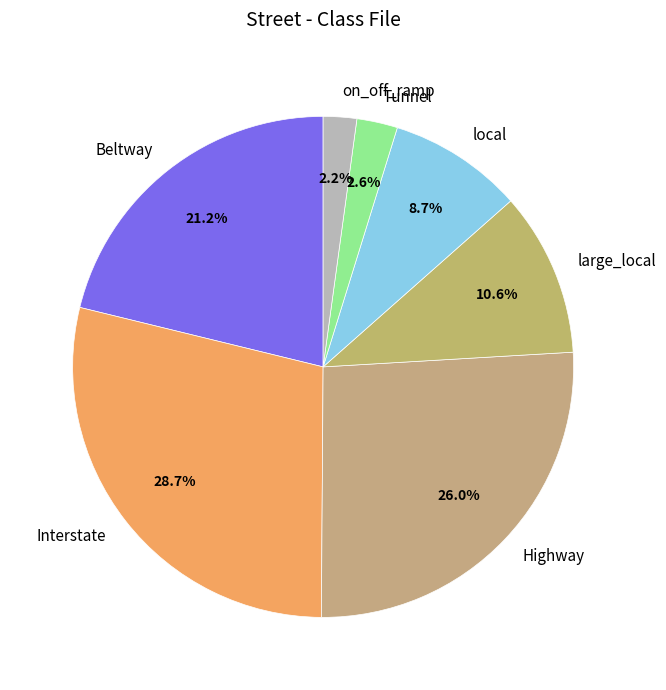

What percentage is NOT represented by large_local?

89.4%